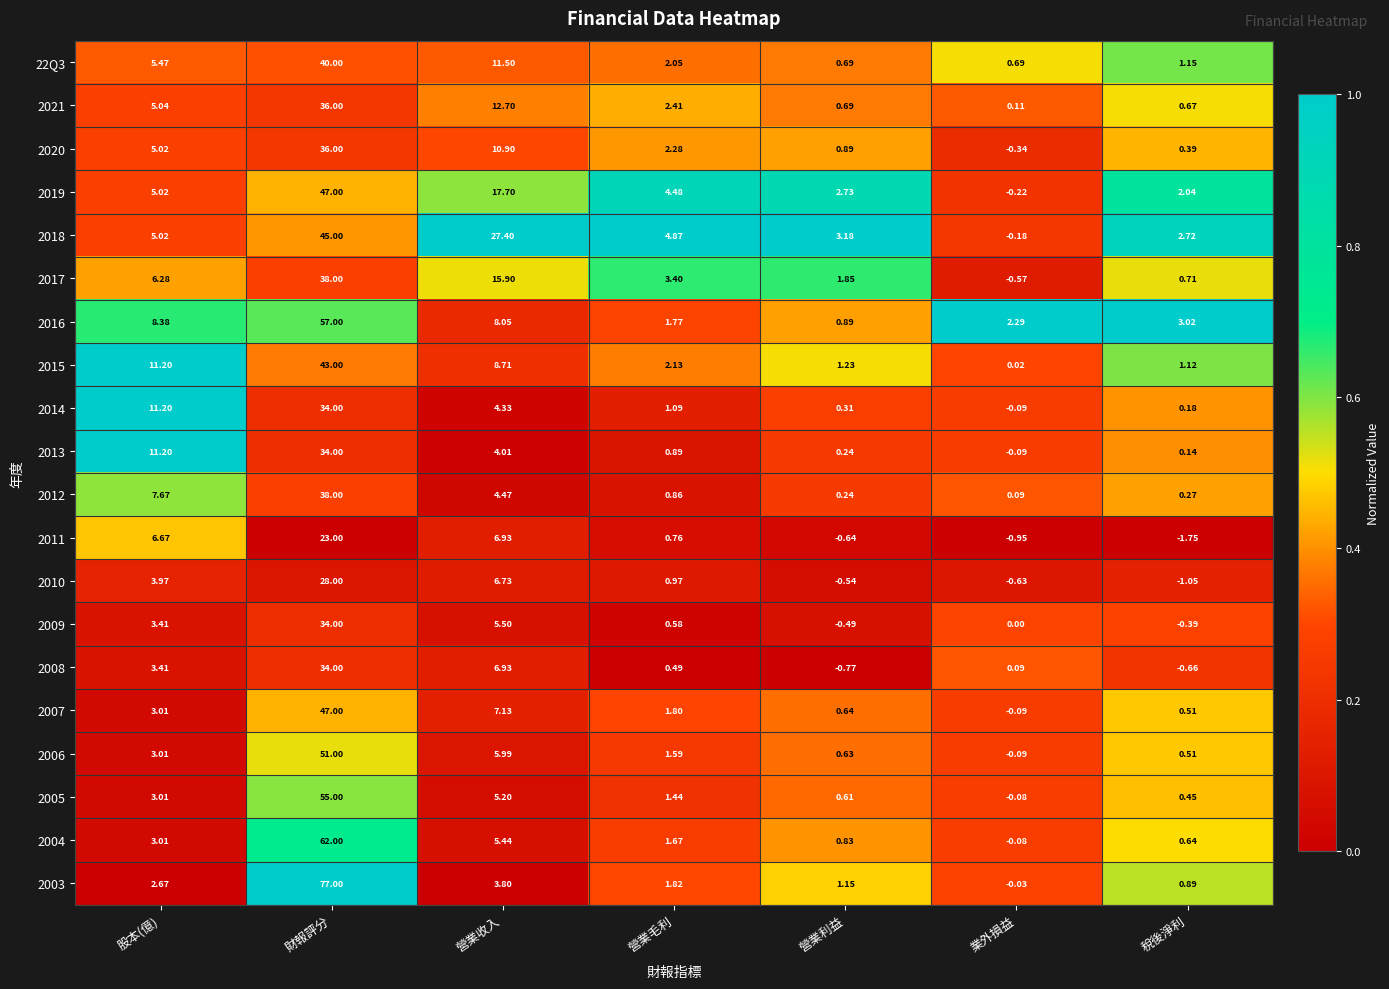

Is the value of 2018 at 營業收入 greater than the value of 2005 at 稅後淨利?

Yes